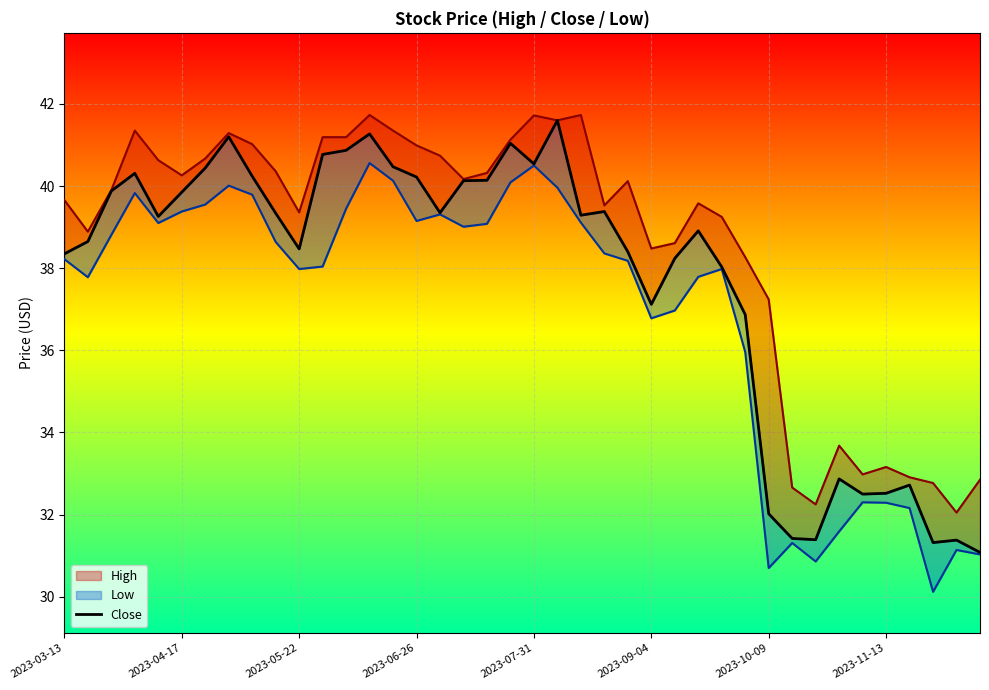

What is the average value?

37.7